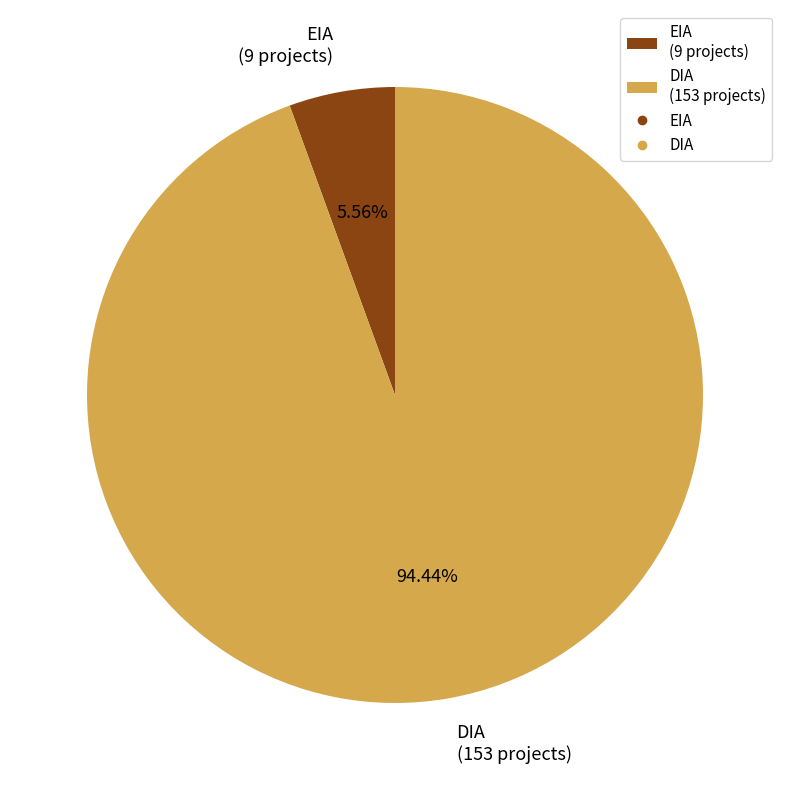

How much of the chart is everything except DIA?

5.6%